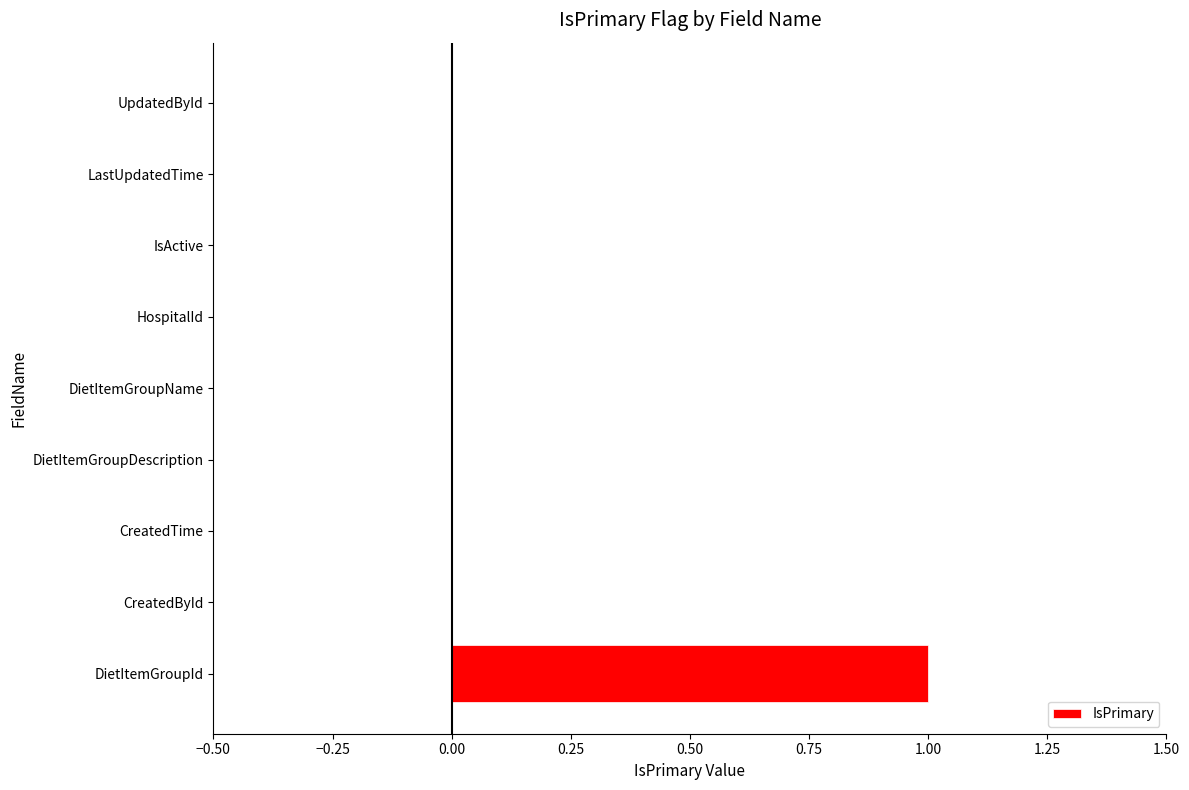

Reading bottom to top, what are all the values shown in this chart?

DietItemGroupId=1	CreatedById=0	CreatedTime=0	DietItemGroupDescription=0	DietItemGroupName=0	HospitalId=0	IsActive=0	LastUpdatedTime=0	UpdatedById=0